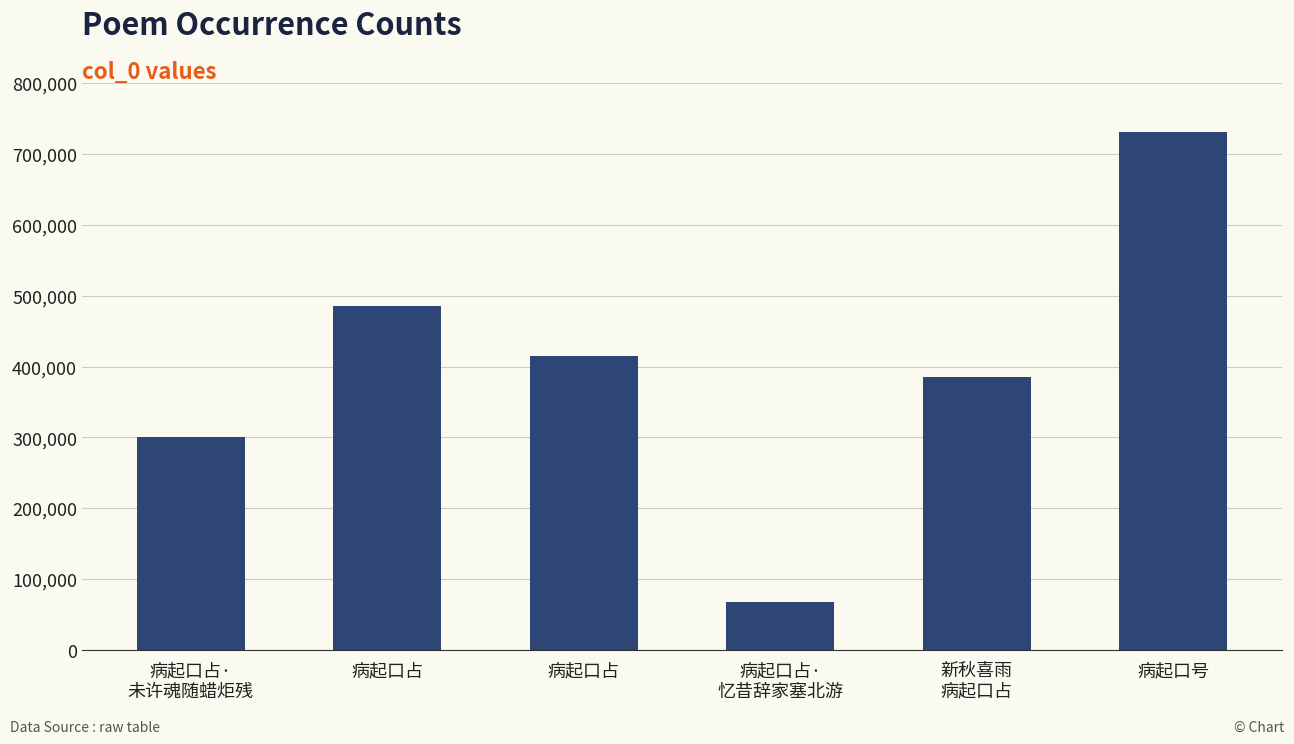

Rank the categories by value from lowest to highest.

病起口占·
忆昔辞家塞北游, 病起口占·
未许魂随蜡炬残, 新秋喜雨
病起口占, 病起口占, 病起口占, 病起口号